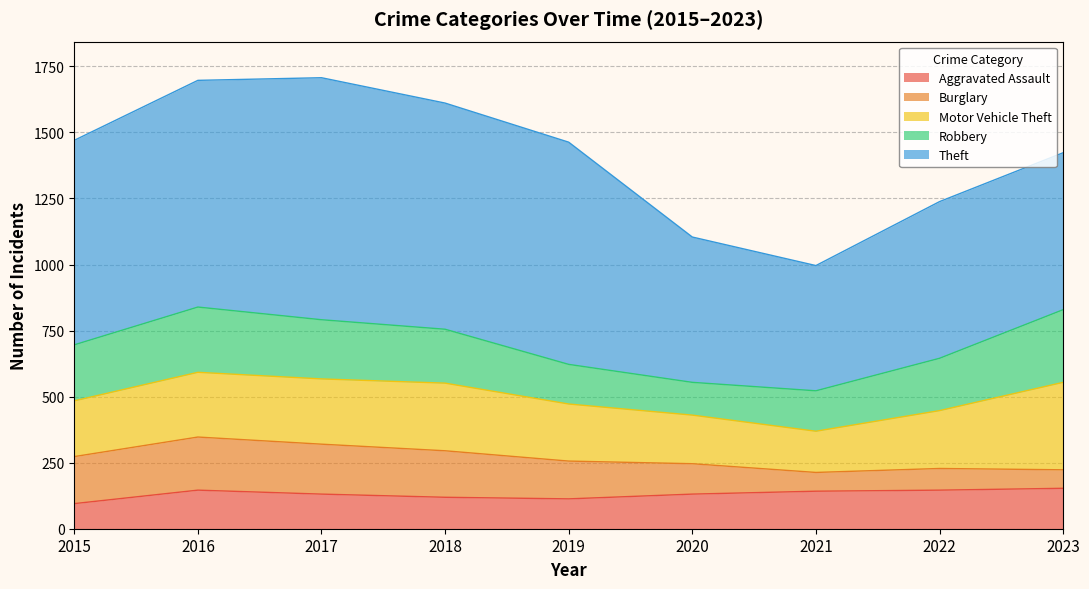

What is the total value across all series at 2019?

1463